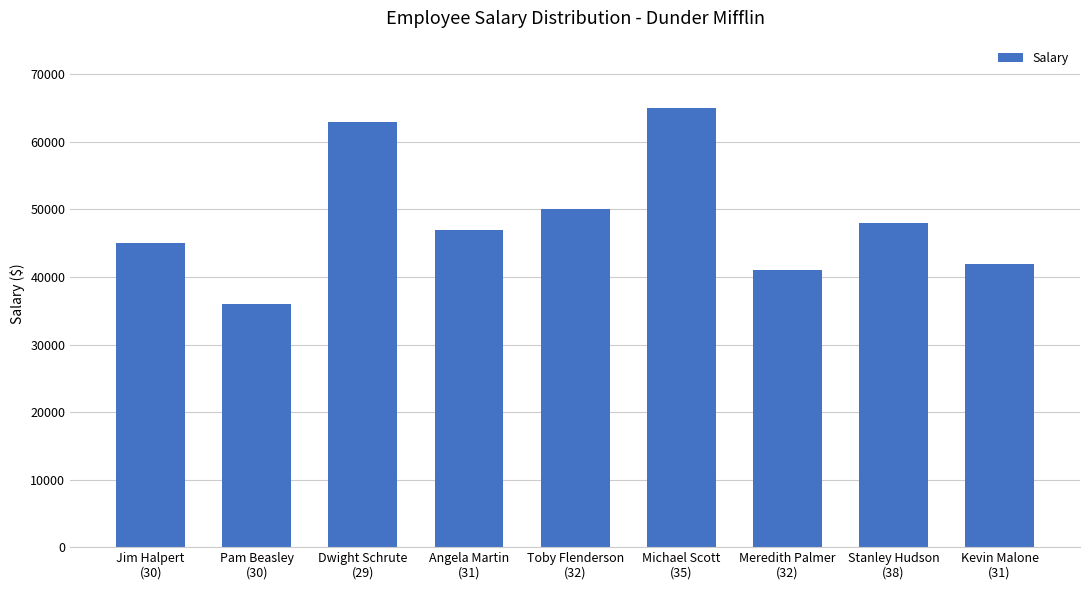

Rank the categories by value from lowest to highest.

Pam Beasley
(30), Meredith Palmer
(32), Kevin Malone
(31), Jim Halpert
(30), Angela Martin
(31), Stanley Hudson
(38), Toby Flenderson
(32), Dwight Schrute
(29), Michael Scott
(35)